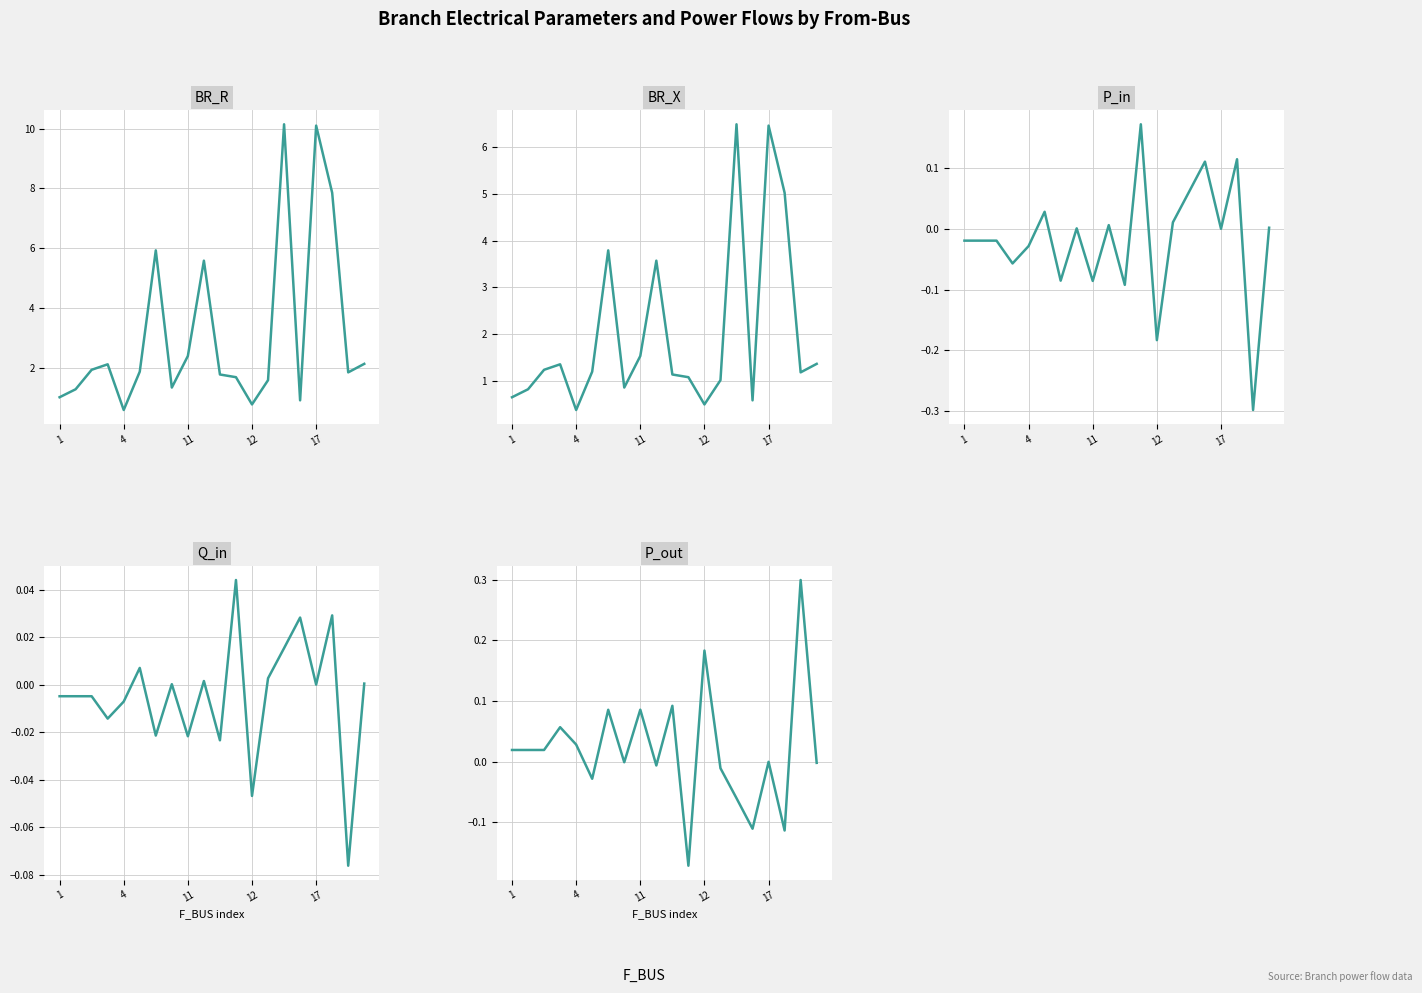

What is the label of the 14th point from the right?

6